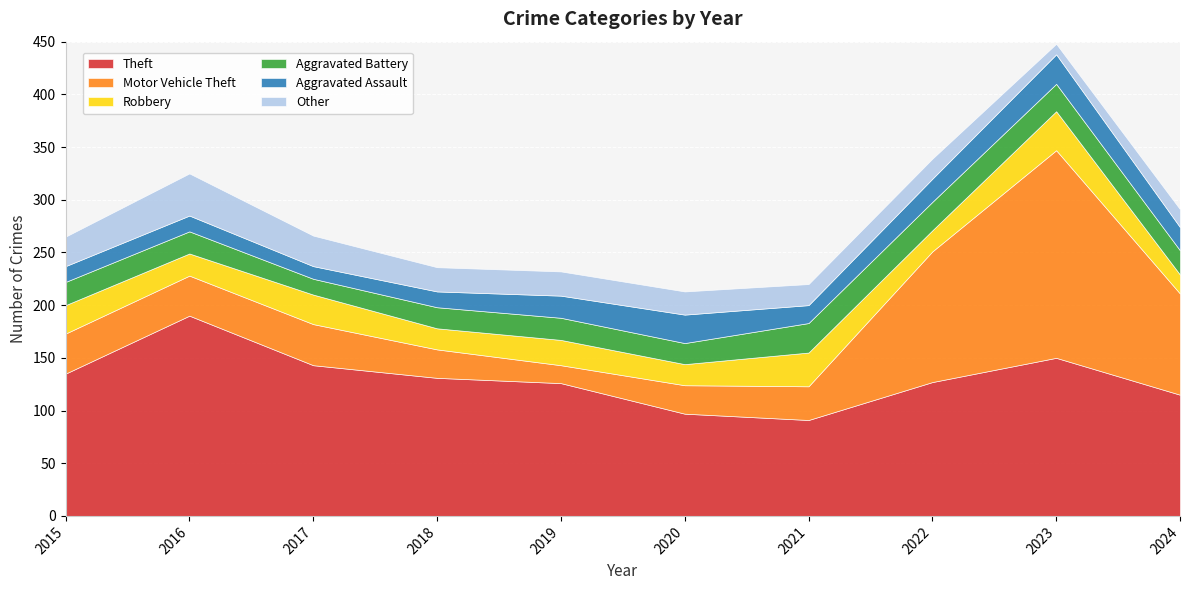

Reading left to right, extract all data points from this chart.

Theft: 135	190	143	131	126	97	91	127	150	115
Motor Vehicle Theft: 38	38	39	27	17	27	32	124	197	96
Robbery: 27	21	28	20	24	20	32	20	37	18
Aggravated Battery: 22	21	15	20	21	20	28	27	26	23
Aggravated Assault: 15	15	12	15	21	27	17	22	28	22
Other: 28	40	29	23	23	22	20	19	10	17